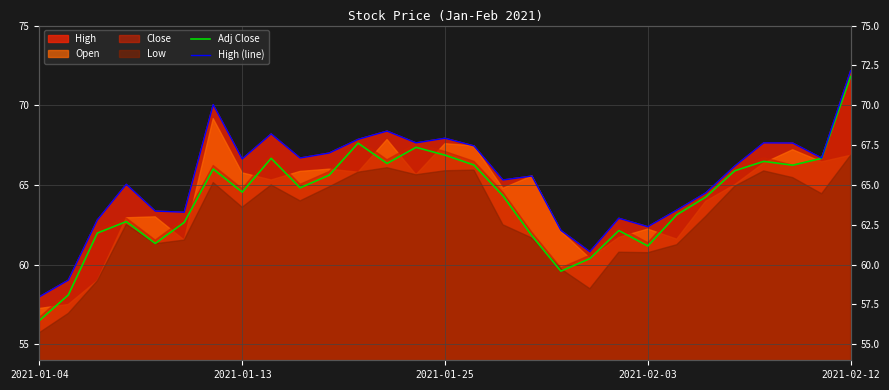

What is the difference between the second highest and second lowest values in the High (line) series?

11.0